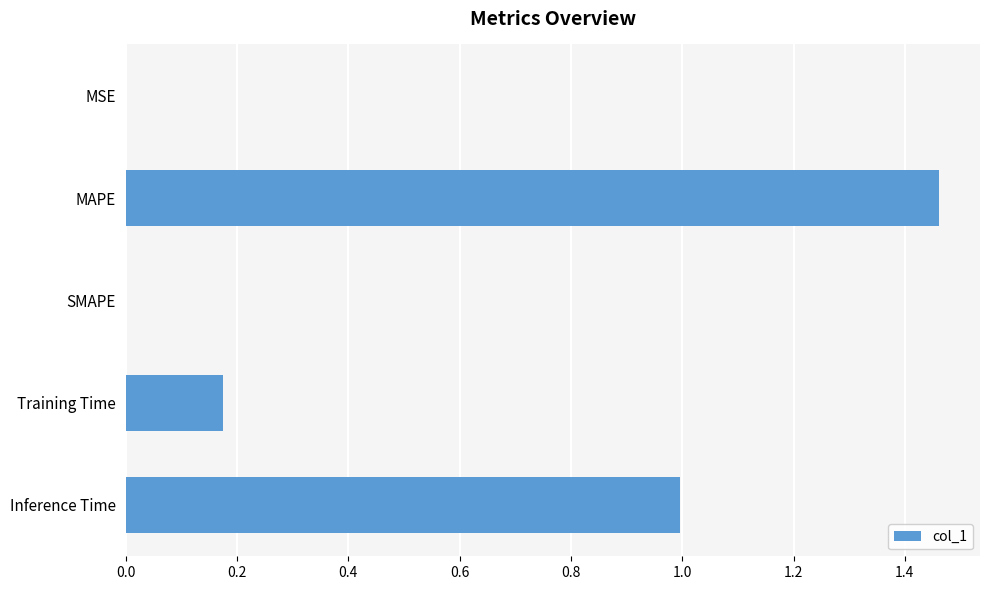

Does the chart contain stacked bars?

No